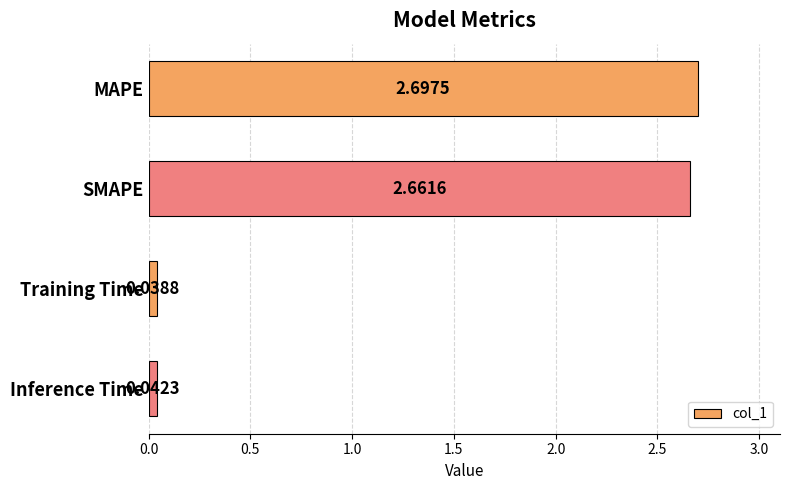

What is the label of the 1st bar from the top?

MAPE